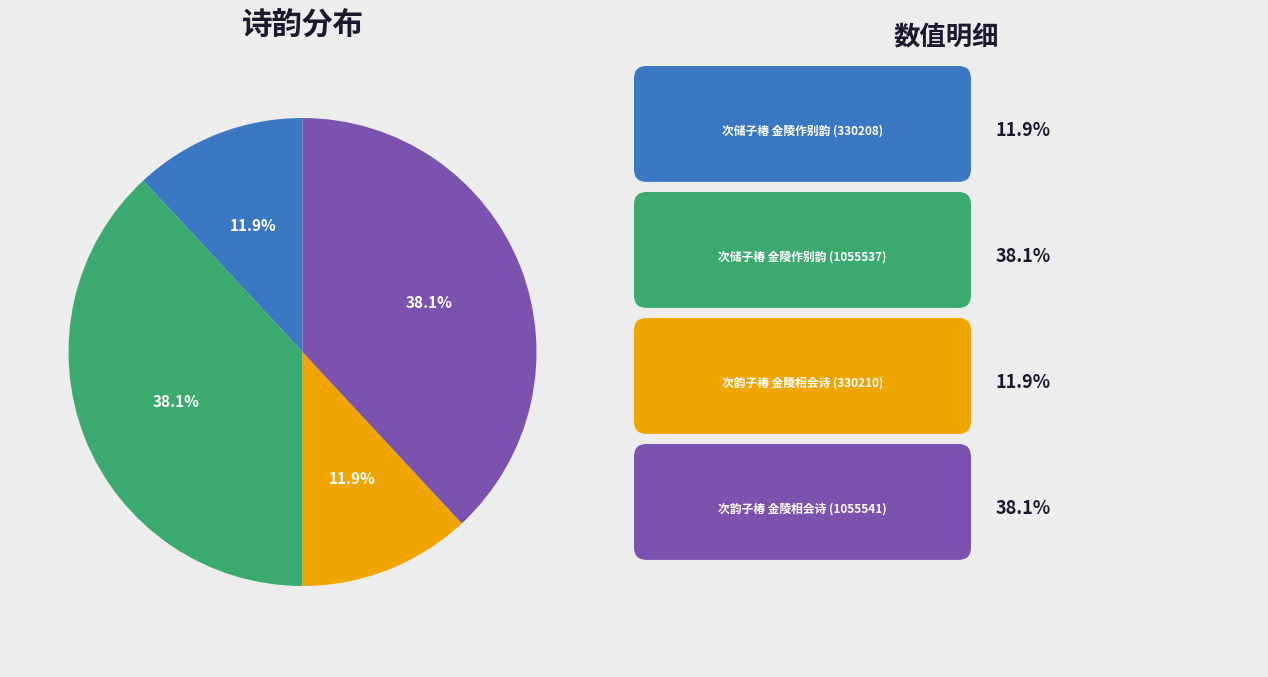

Does any single category account for the majority?

No